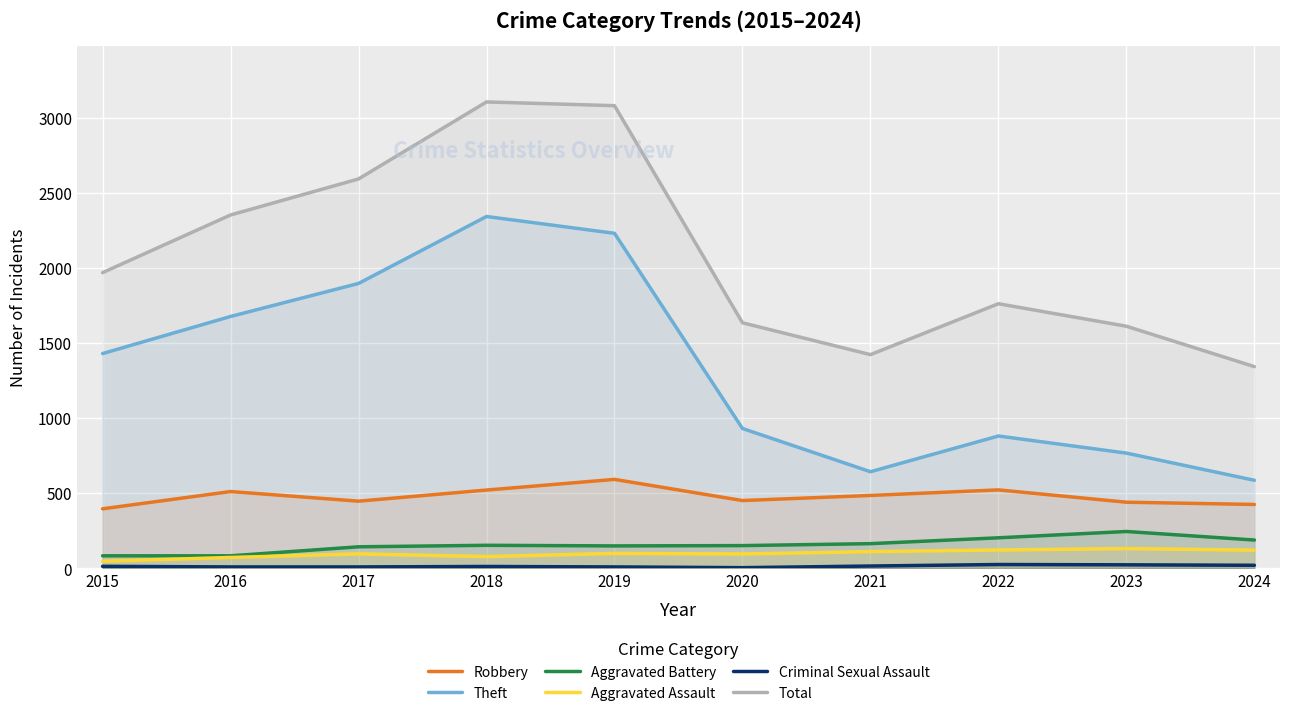

In Total, how many points are higher than both neighbors (excluding endpoints)?

2